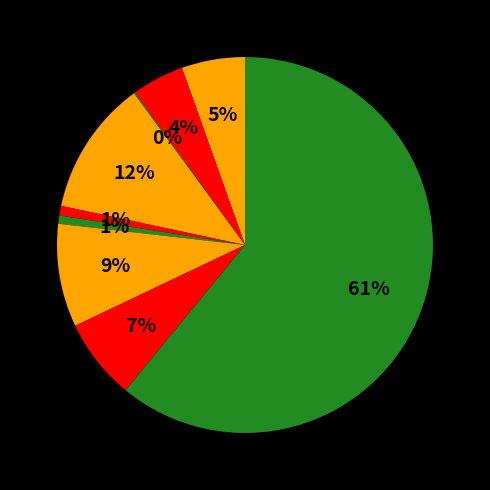

How many slices are in this pie chart?

9